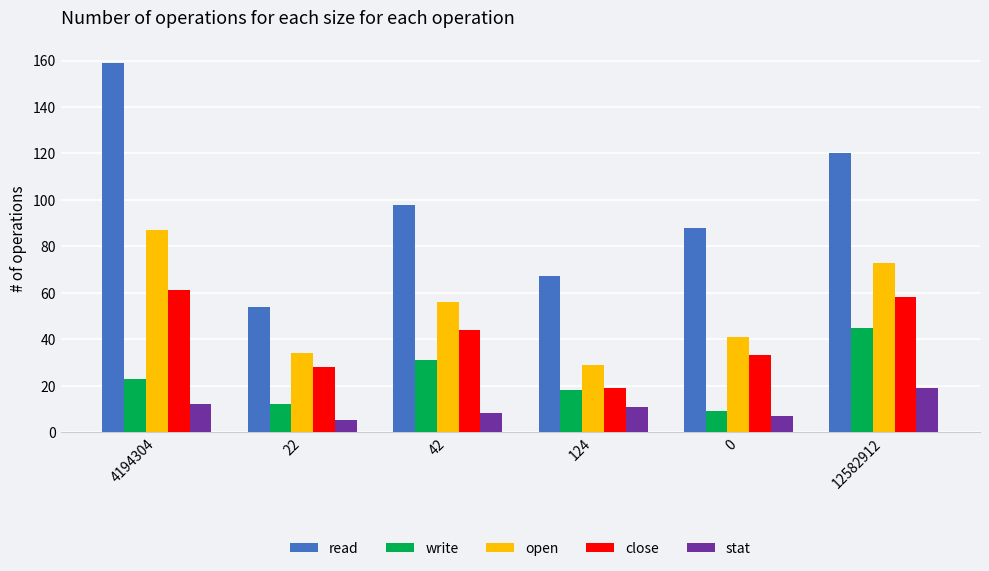

What is the minimum value shown in the chart?

5